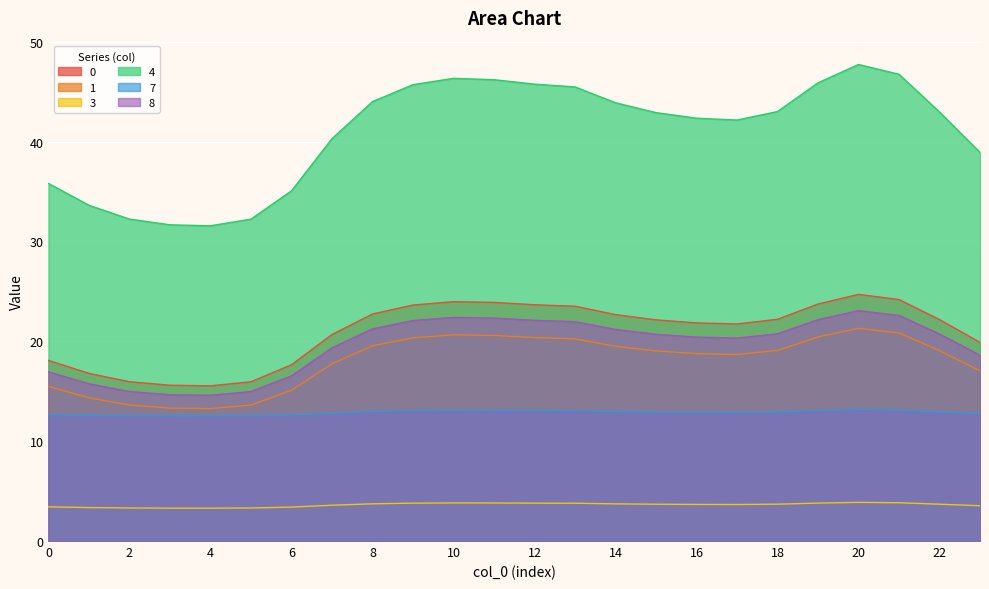

True or false: 0 and 3 intersect in this chart.

False